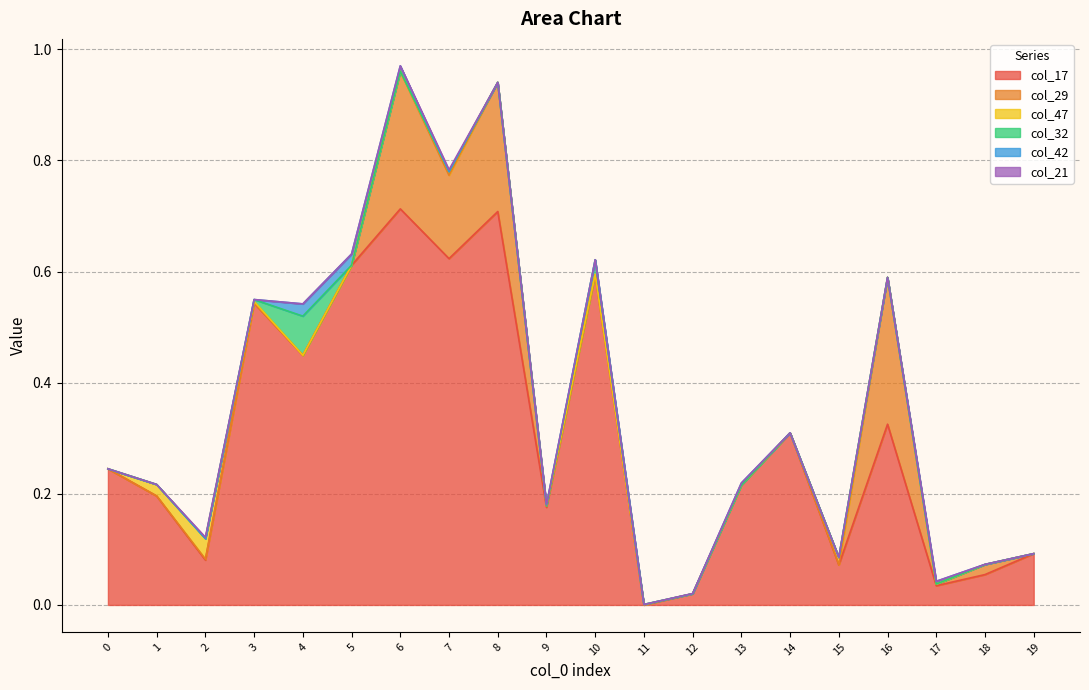

After their last crossing, which series has the higher values: col_42 or col_21?

col_42